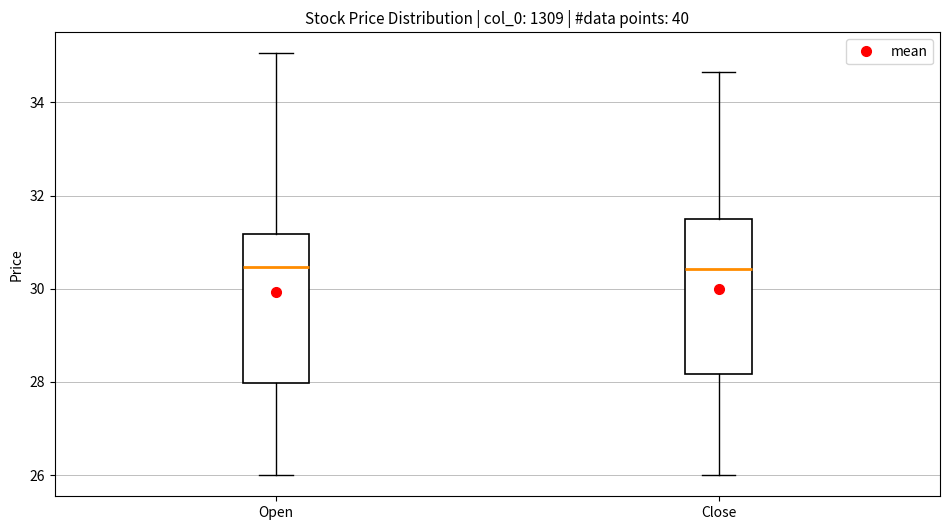

Reading left to right, transcribe this box plot: for each box, give where its median line is, the range the box spans, and where its two whiskers end, as read against the y-axis. The values are not printed on the chart, so give them approximately, as read against the axis.

Open: median 30.4, box 28.0 to 31.2, whiskers 26.0 to 35.0
Close: median 30.4, box 28.2 to 31.6, whiskers 26.0 to 34.6